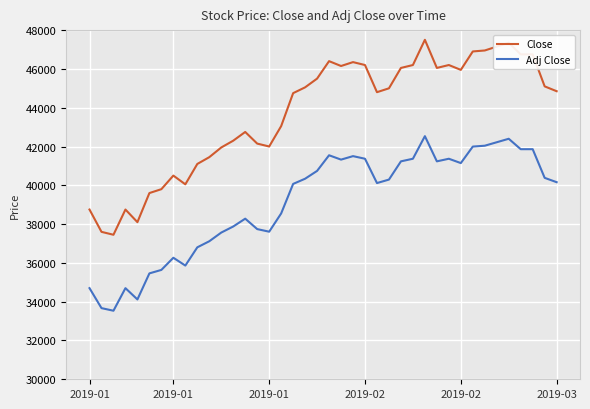

Which series has the largest total across all categories?

Close